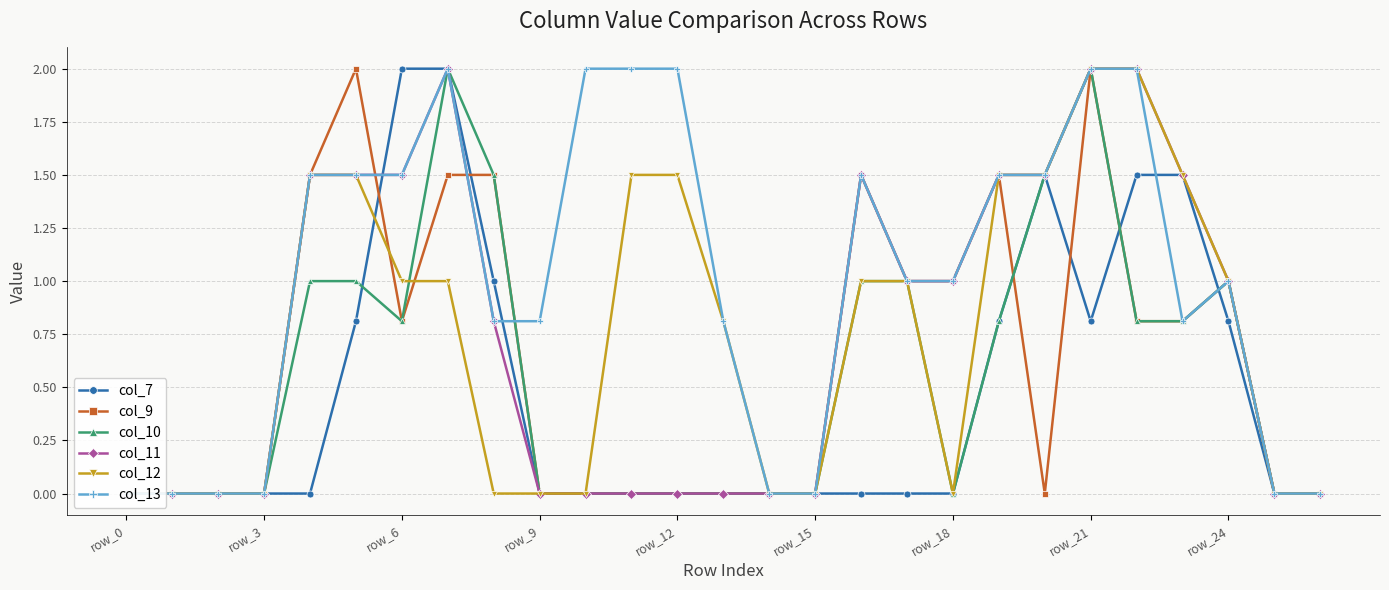

Reading right to left, extract all data points from this chart.

col_7: 0.0	0.0	0.8	1.5	1.5	0.8	1.5	0.8	0.0	0.0	0.0	0.0	0.0	0.0	0.0	0.0	0.0	0.0	1.0	2.0	2.0	0.8	0.0	0.0	0.0	0.0	0.0
col_9: 0.0	0.0	1.0	0.8	0.8	2.0	0.0	1.5	1.0	1.0	1.5	0.0	0.0	0.0	0.0	0.0	0.0	0.0	1.5	1.5	0.8	2.0	1.5	0.0	0.0	0.0	0.0
col_10: 0.0	0.0	1.0	0.8	0.8	2.0	1.5	0.8	0.0	1.0	1.0	0.0	0.0	0.0	0.0	0.0	0.0	0.0	1.5	2.0	0.8	1.0	1.0	0.0	0.0	0.0	0.0
col_11: 0.0	0.0	1.0	1.5	2.0	2.0	1.5	1.5	1.0	1.0	1.5	0.0	0.0	0.0	0.0	0.0	0.0	0.0	0.8	2.0	1.5	1.5	1.5	0.0	0.0	0.0	0.0
col_12: 0.0	0.0	1.0	1.5	2.0	2.0	1.5	1.5	0.0	1.0	1.0	0.0	0.0	0.8	1.5	1.5	0.0	0.0	0.0	1.0	1.0	1.5	1.5	0.0	0.0	0.0	0.0
col_13: 0.0	0.0	1.0	0.8	2.0	2.0	1.5	1.5	1.0	1.0	1.5	0.0	0.0	0.8	2.0	2.0	2.0	0.8	0.8	2.0	1.5	1.5	1.5	0.0	0.0	0.0	0.0